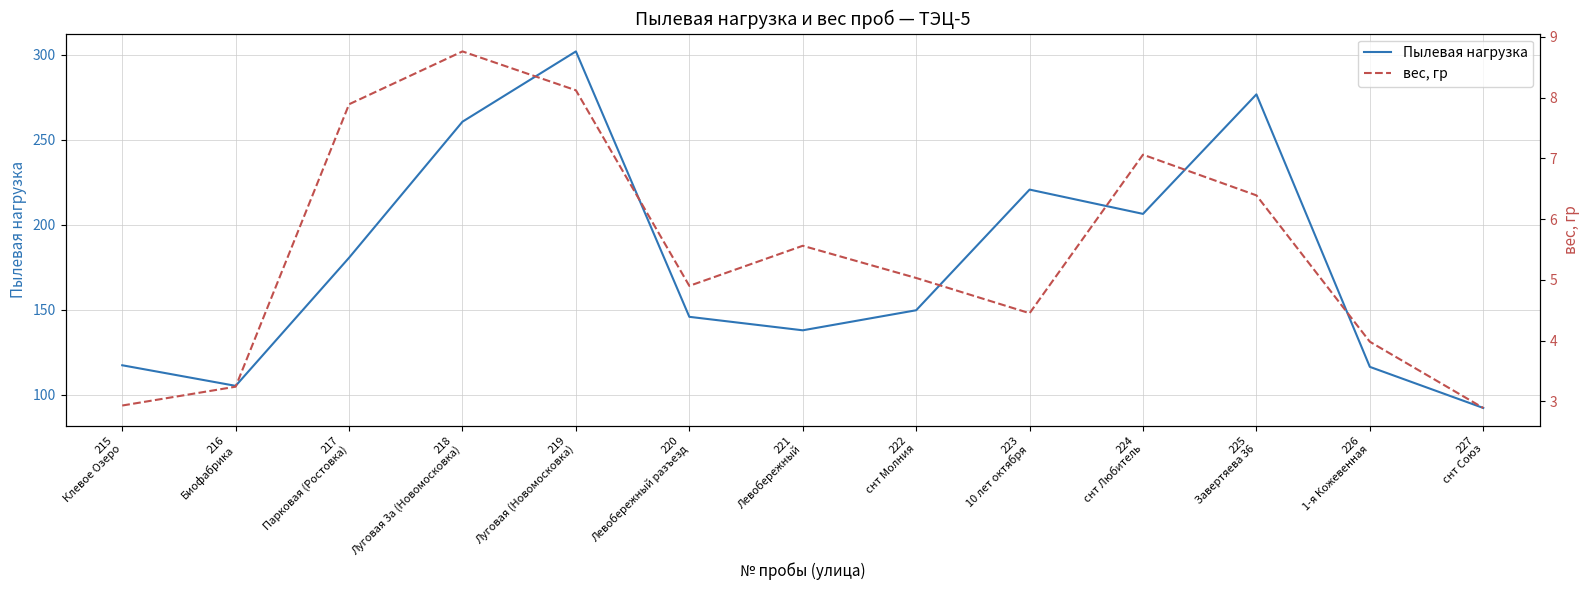

At which label does вес, гр first exceed 5?

217
Парковая (Ростовка)